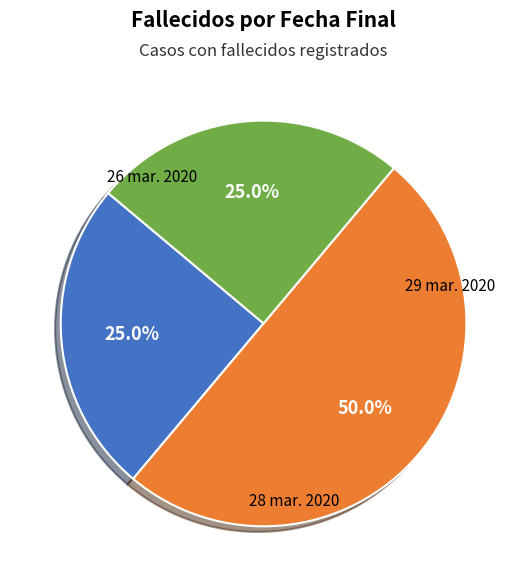

What percentage do 29 mar. 2020 and 28 mar. 2020 together represent?

75.0%